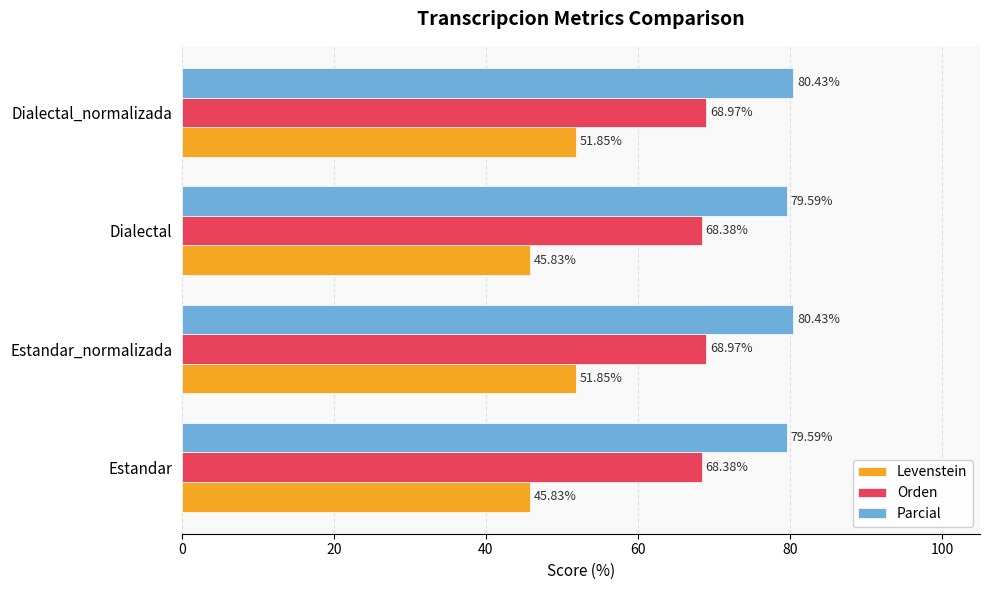

Which series changed the most between Estandar and Estandar_normalizada?

Levenstein